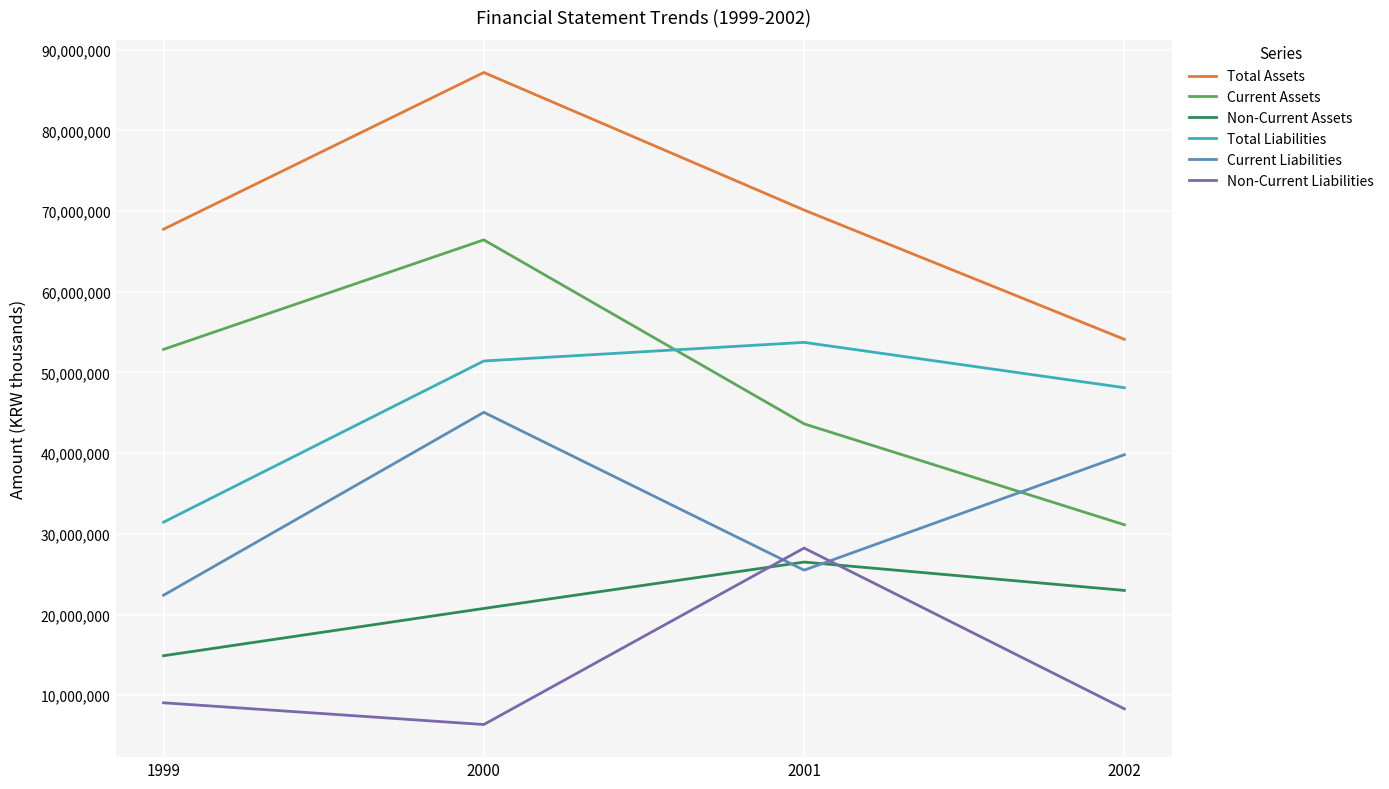

At which category is the sum across all series the highest?

2000